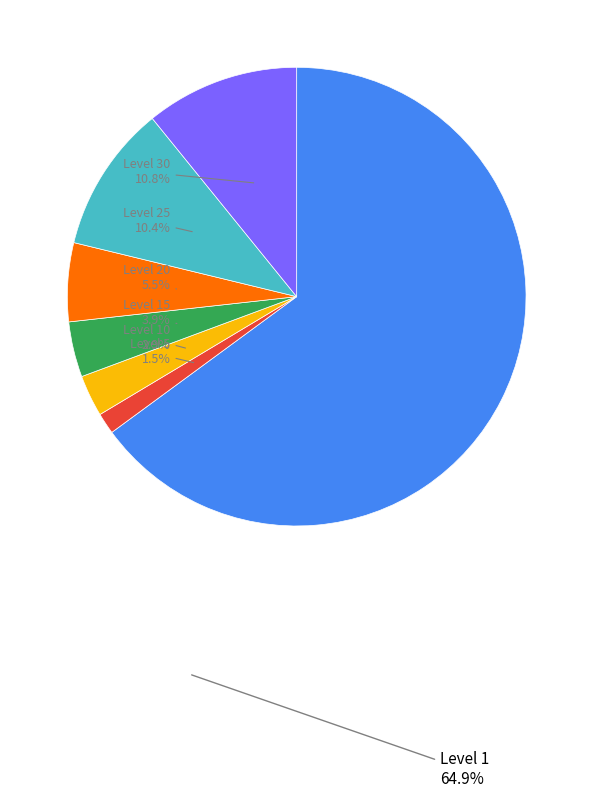

Which has a higher value, Level 10 or Level 30?

Level 30